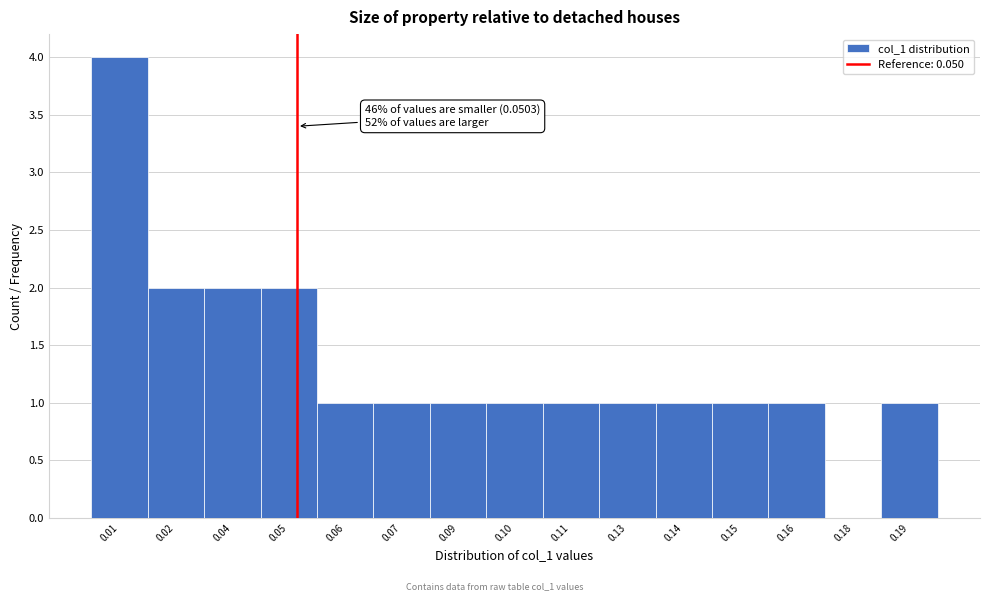

Reading left to right, list all the values displayed in this chart.

0.01=4	0.02=2	0.04=2	0.05=2	0.06=1	0.07=1	0.09=1	0.10=1	0.11=1	0.13=1	0.14=1	0.15=1	0.16=1	0.18=0	0.19=1